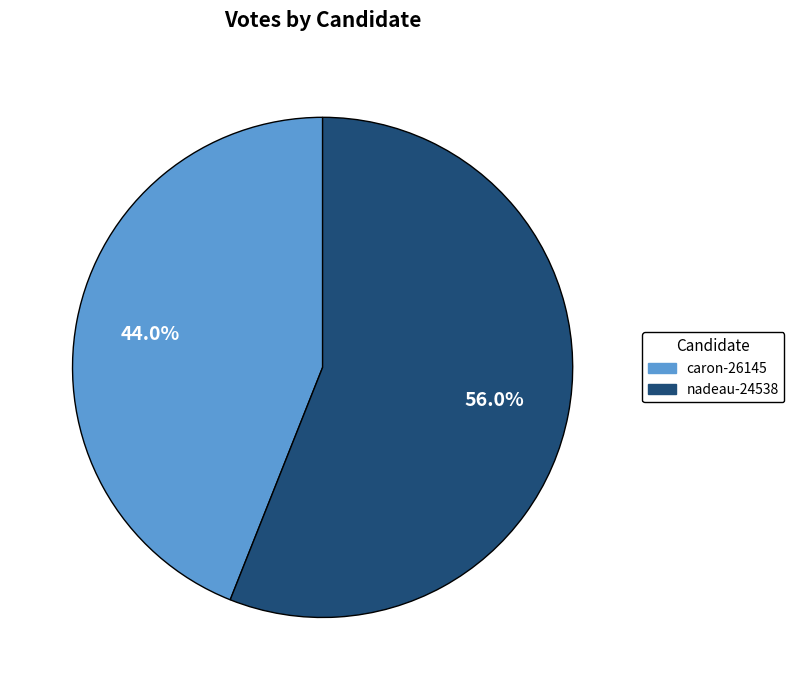

The nadeau-24538 slice represents 44% of the pie. True or false?

False